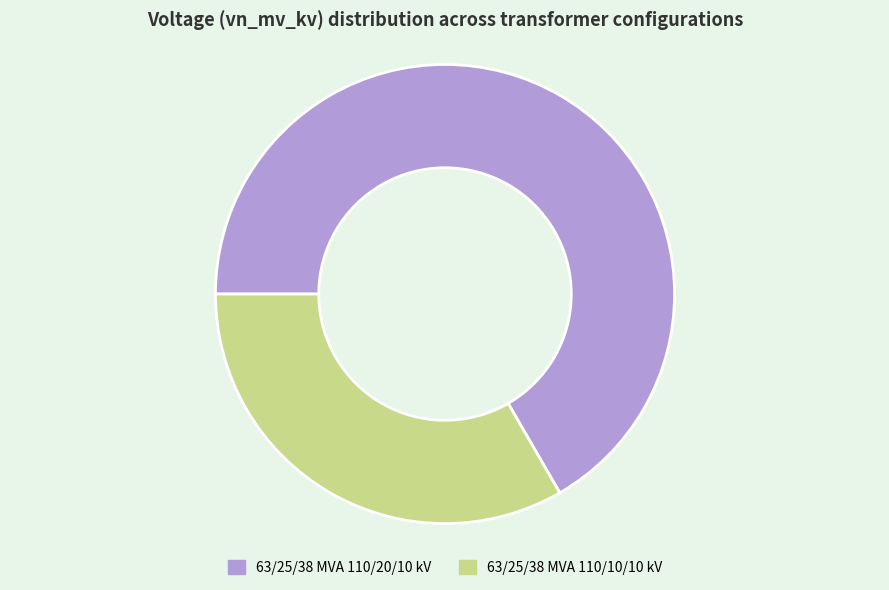

Approximately how many times larger is the value at 63/25/38 MVA 110/10/10 kV compared to 63/25/38 MVA 110/20/10 kV?

0.5